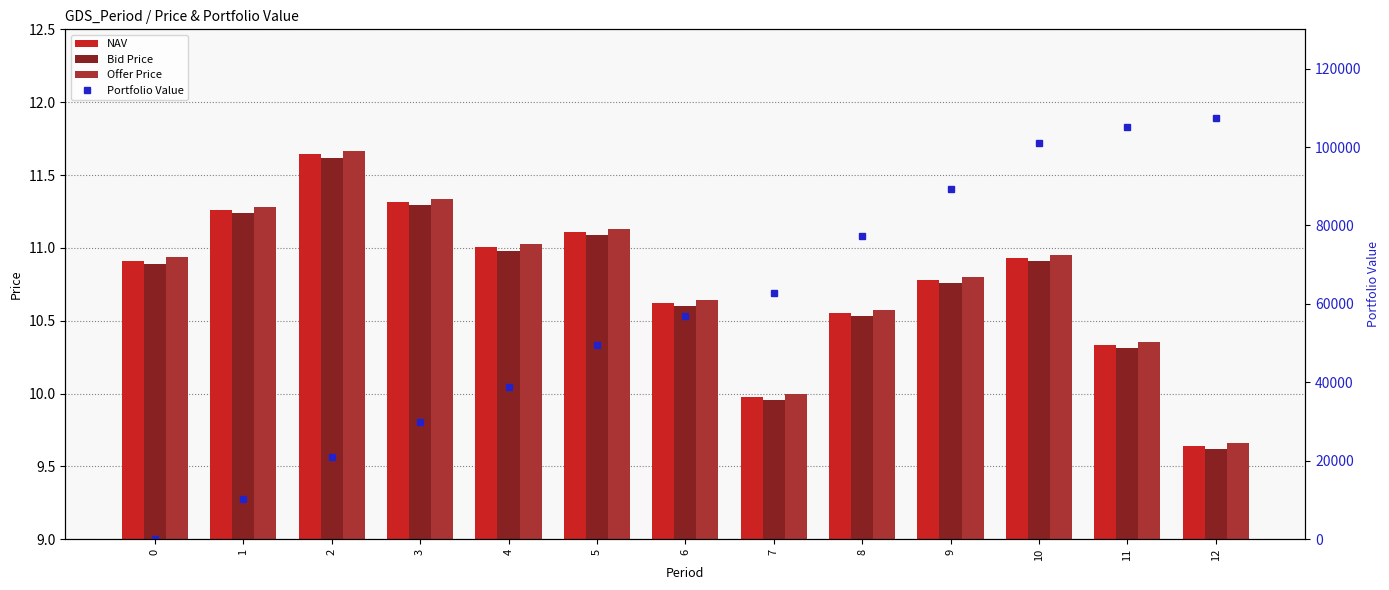

What is the difference between the maximum and minimum values in the Bid Price series?

2.0